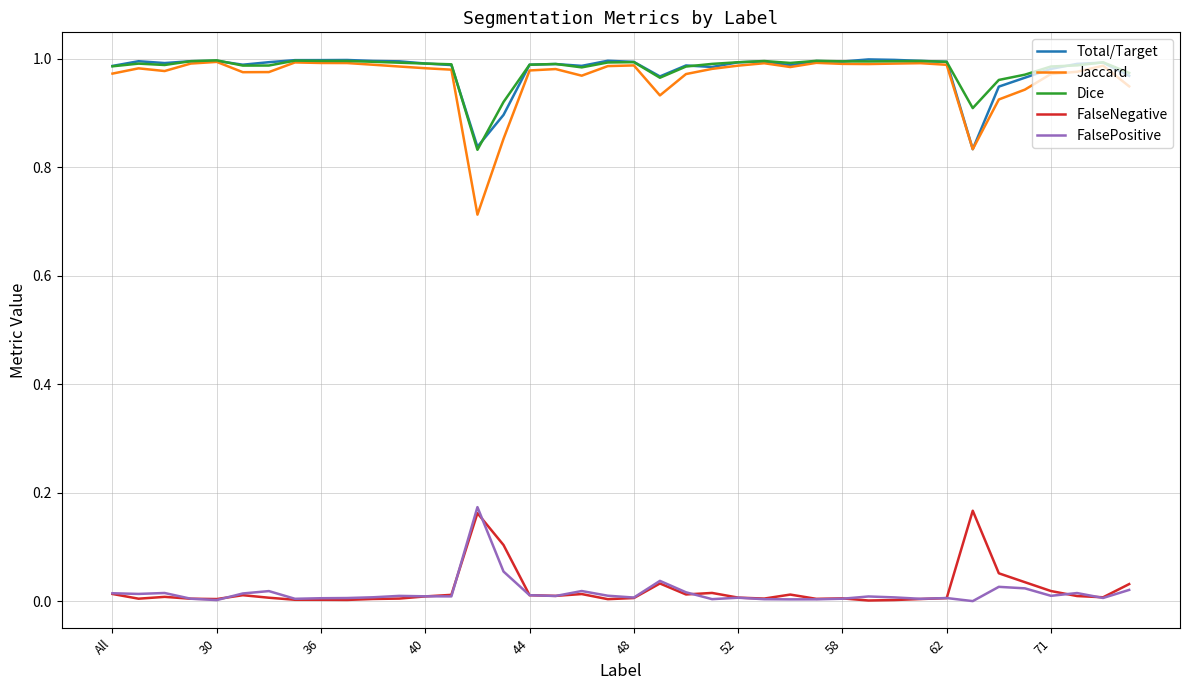

True or false: Total/Target and FalsePositive cross at least once.

False